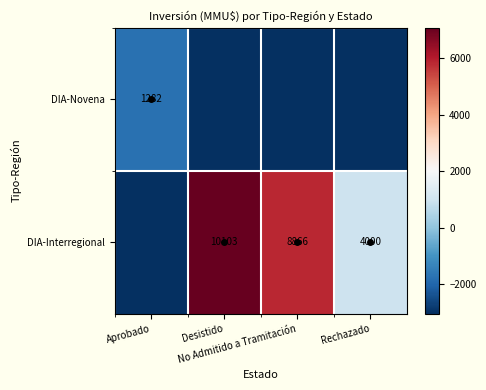

What is the total value across all series at Aprobado?

-4780.8